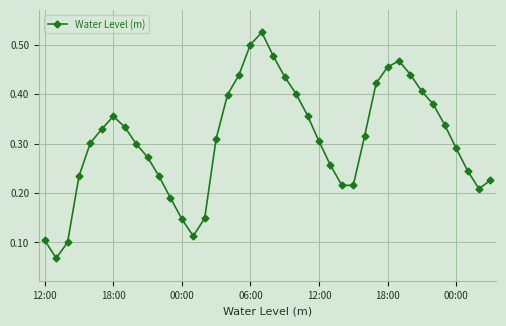

How many points are higher than both their immediate neighbors (excluding endpoints)?

3